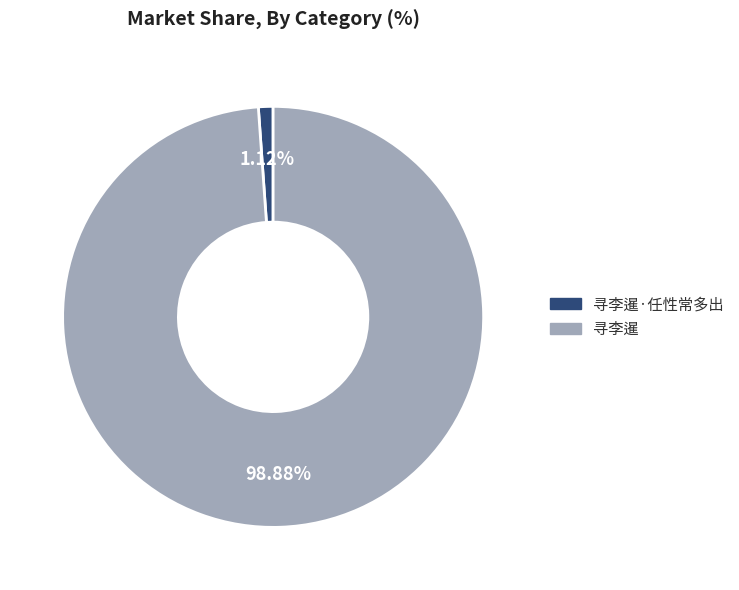

To the nearest percent, what percentage of the pie is 寻李暹?

99%